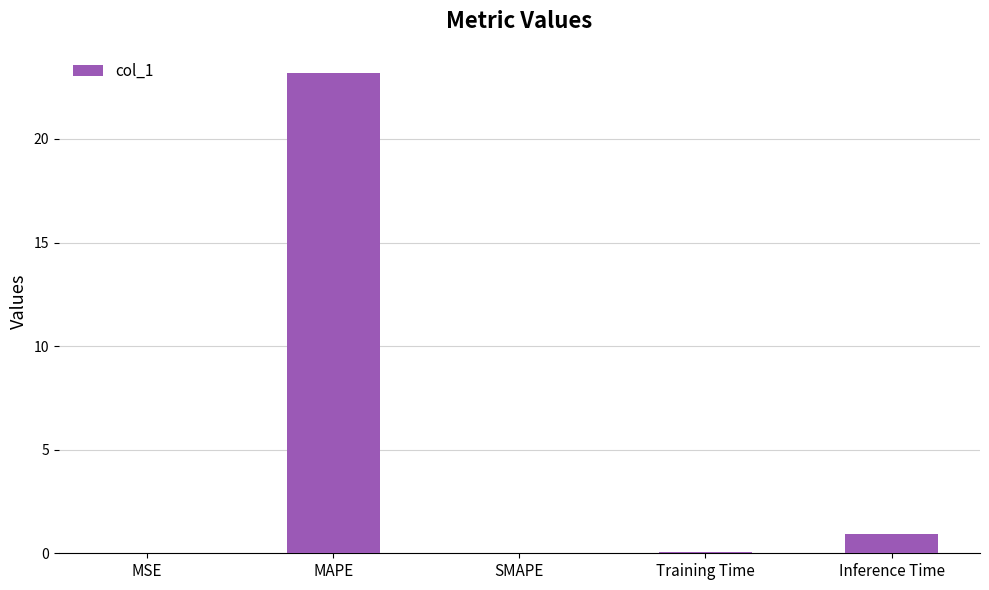

Where is the data nearest to the value 11?

Inference Time